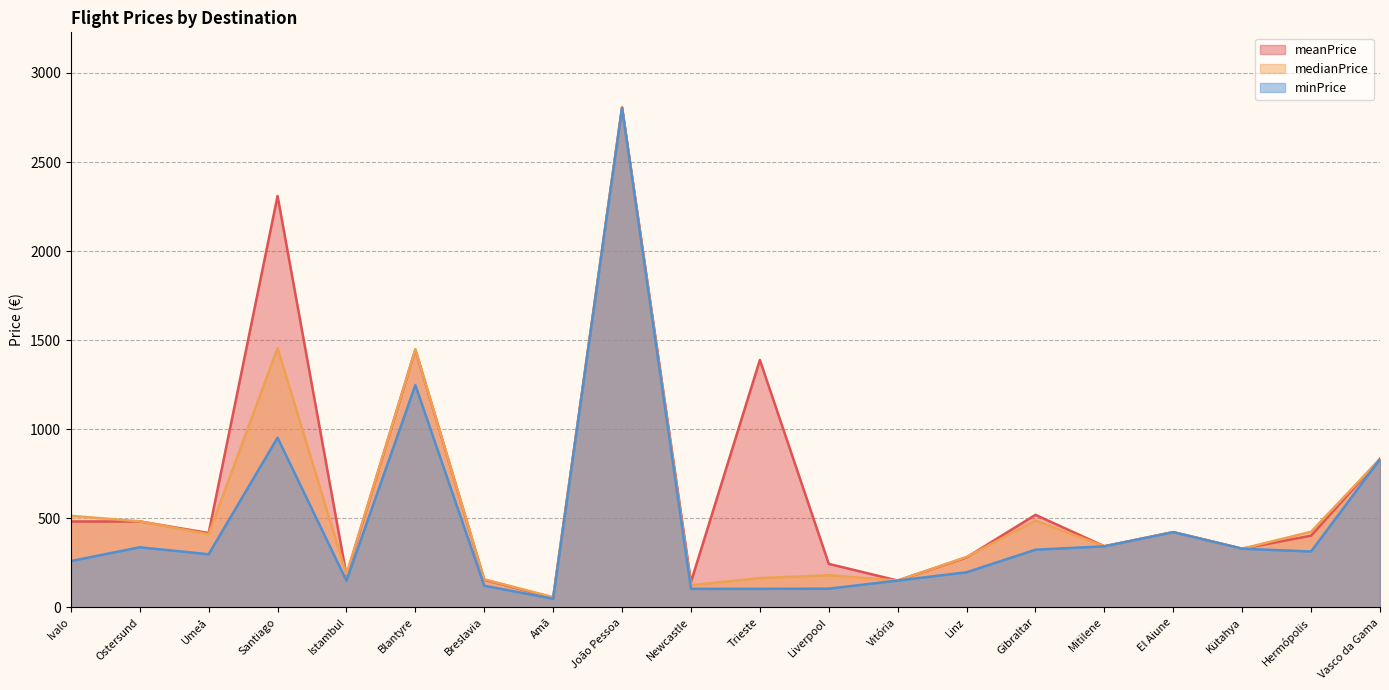

In minPrice, how many points are higher than both neighbors (excluding endpoints)?

5